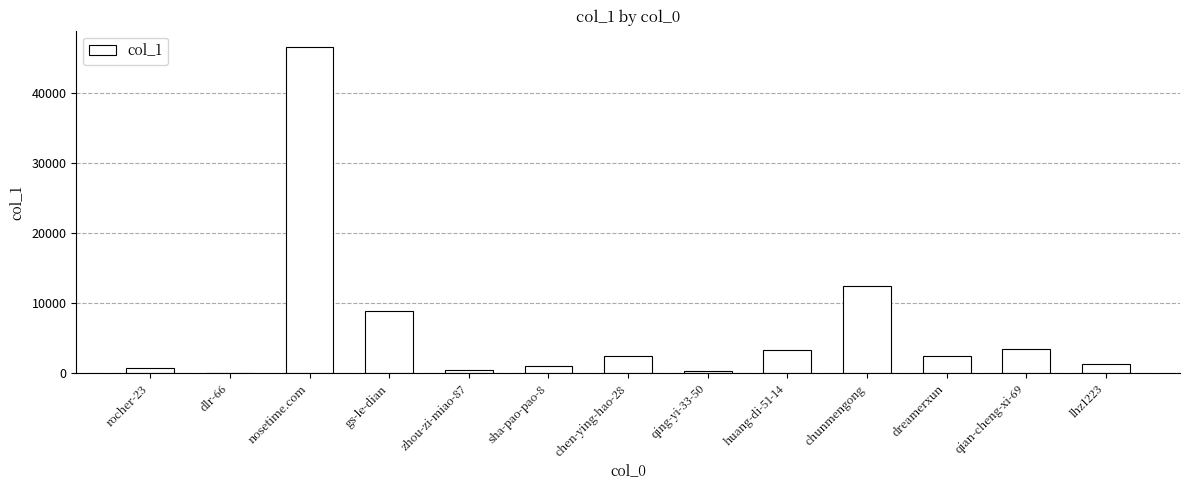

Which has a higher value, gs-le-dian or qing-yi-33-50?

gs-le-dian